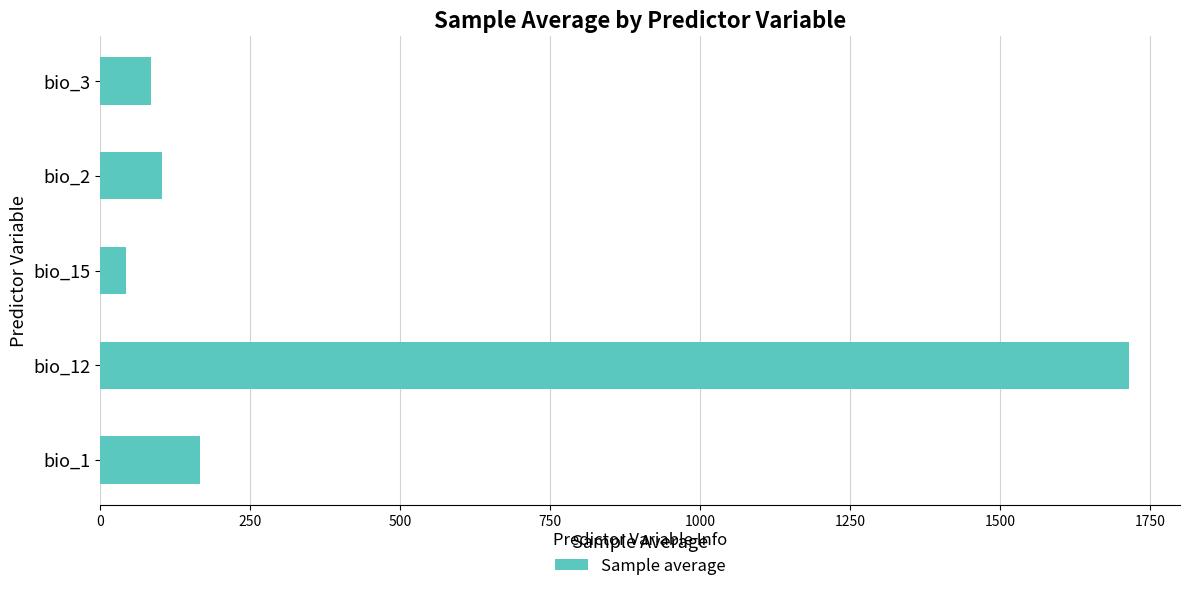

List the labels in order of value, largest first.

bio_12, bio_1, bio_2, bio_3, bio_15